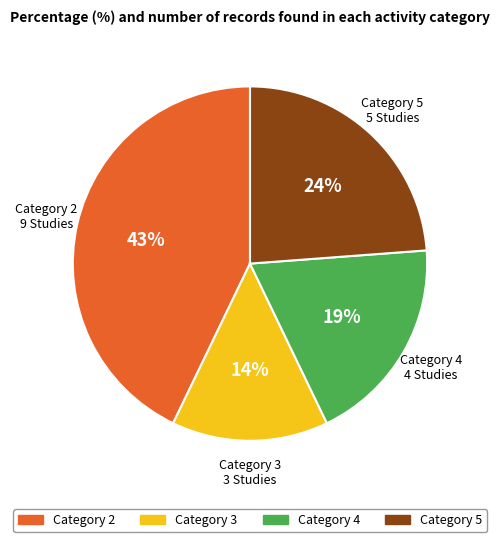

Is there any slice that represents more than half of the pie?

No